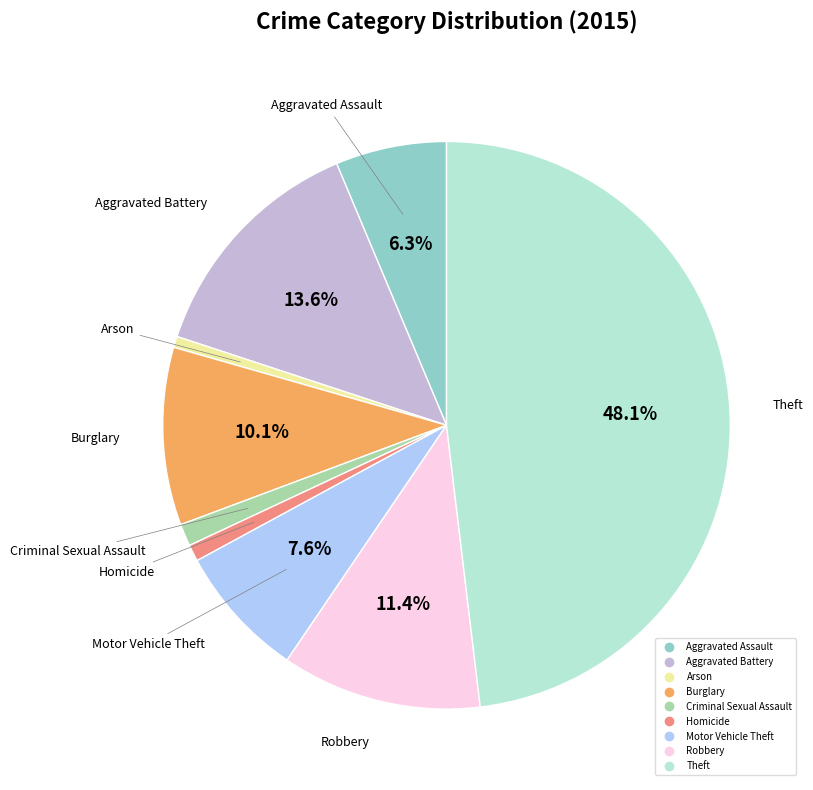

What percentage is NOT represented by Aggravated Assault?

93.7%